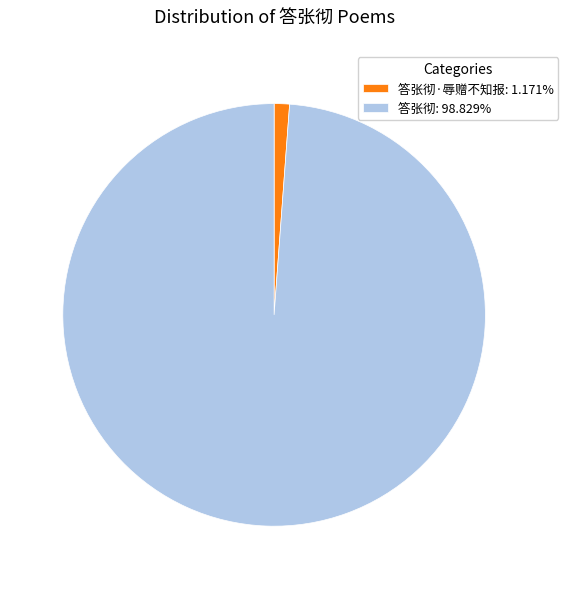

Do 答张彻: 98.829% and 答张彻·辱赠不知报: 1.171% together represent more than half of the pie?

Yes